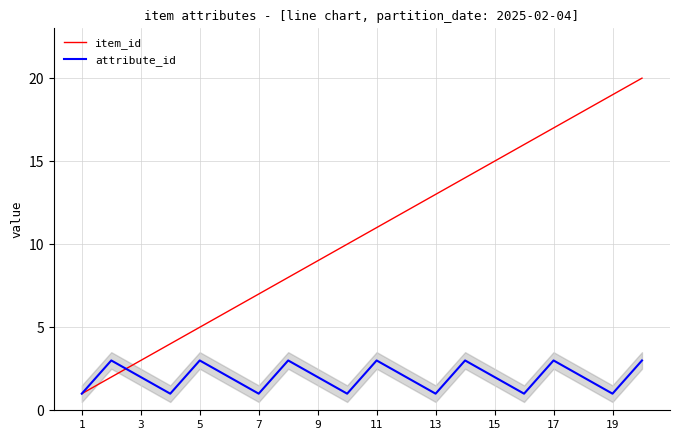

Which series has the largest total across all categories?

item_id